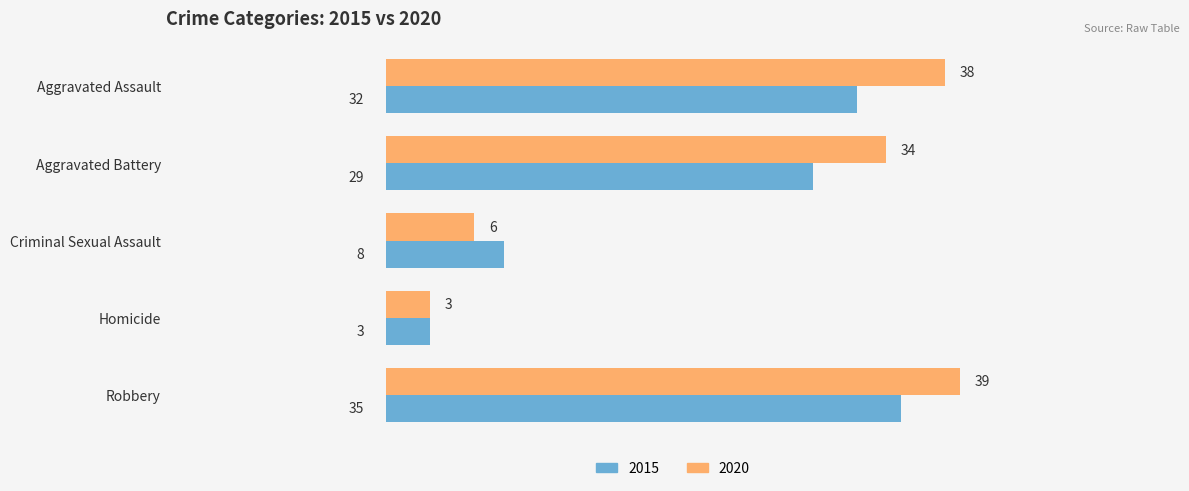

What is the difference between the highest and lowest values at Homicide?

0